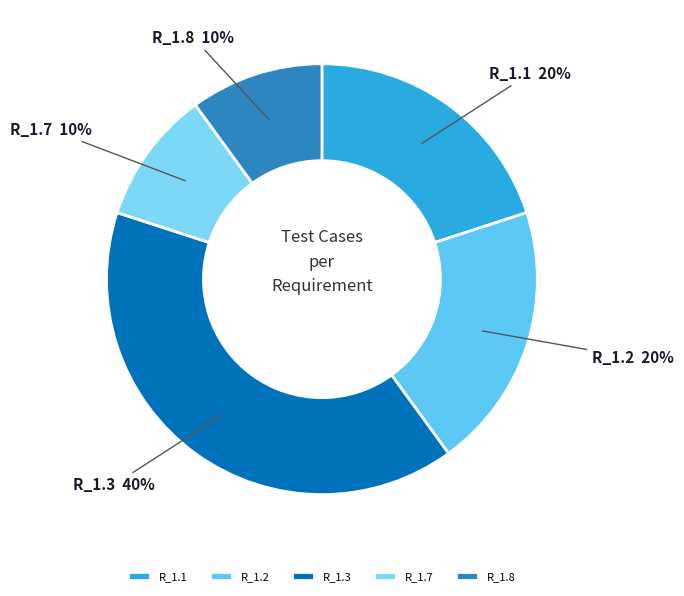

To the nearest percent, what portion does R_1.1 represent?

20%